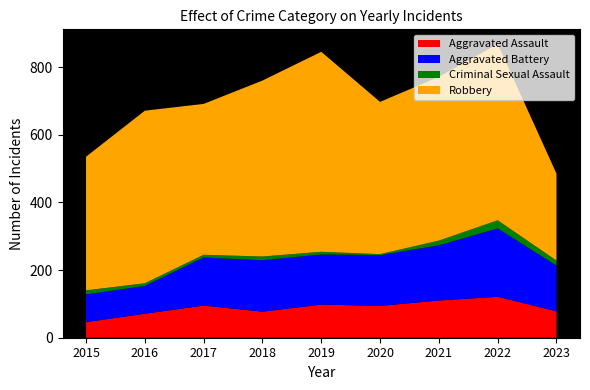

Reading left to right, what are all the values shown in this chart?

Aggravated Assault: 46	71	95	77	98	94	110	121	78
Aggravated Battery: 82	82	142	152	148	150	163	202	135
Criminal Sexual Assault: 12	8	8	11	8	3	14	24	15
Robbery: 395	510	446	520	591	450	484	521	257